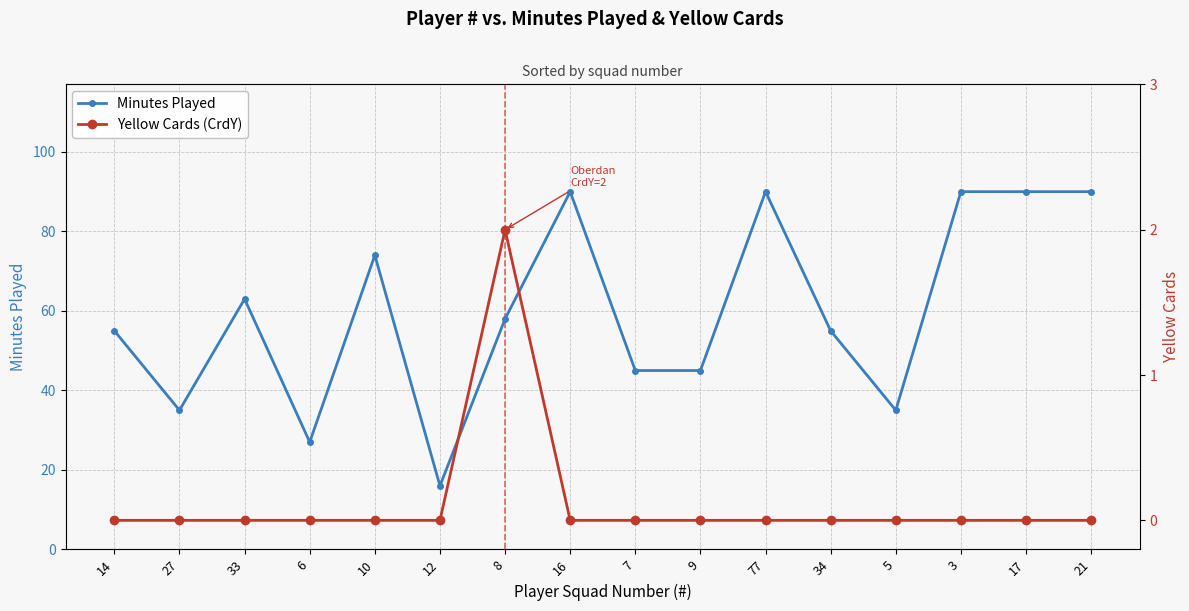

Reading left to right, what are all the values shown in this chart?

Minutes Played: 55	35	63	27	74	16	58	90	45	45	90	55	35	90	90	90
Yellow Cards (CrdY): 0	0	0	0	0	0	2	0	0	0	0	0	0	0	0	0